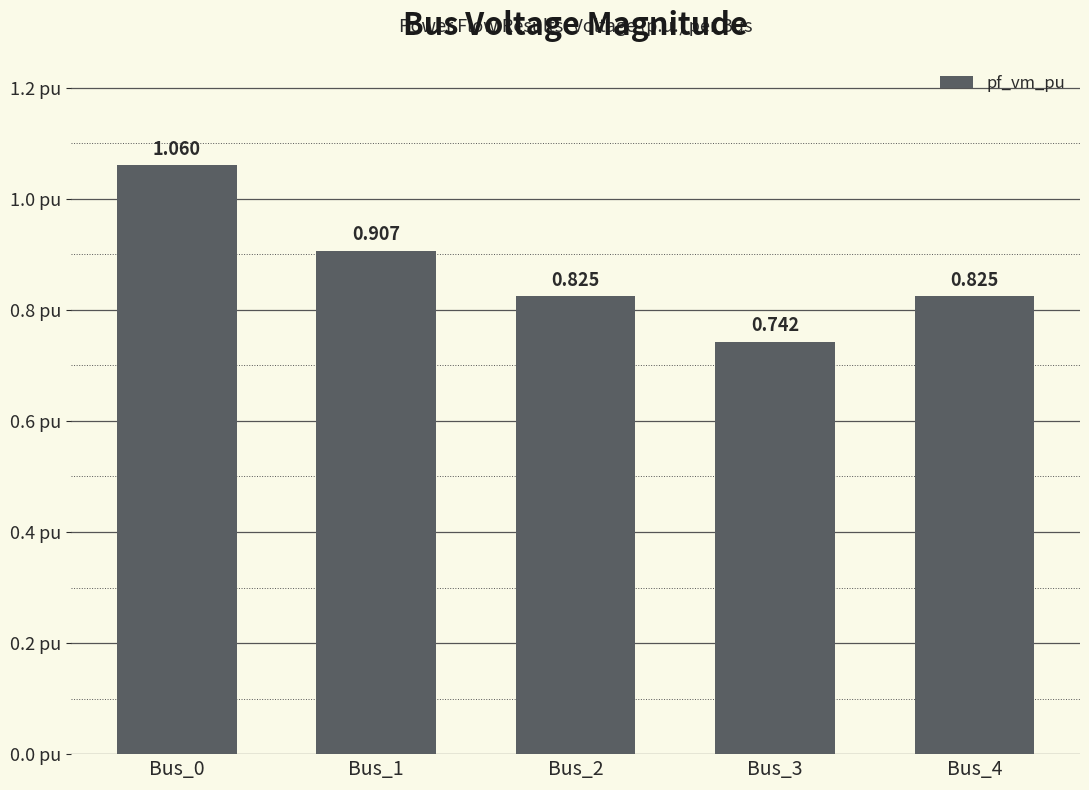

What is the difference between the maximum and minimum values?

0.3